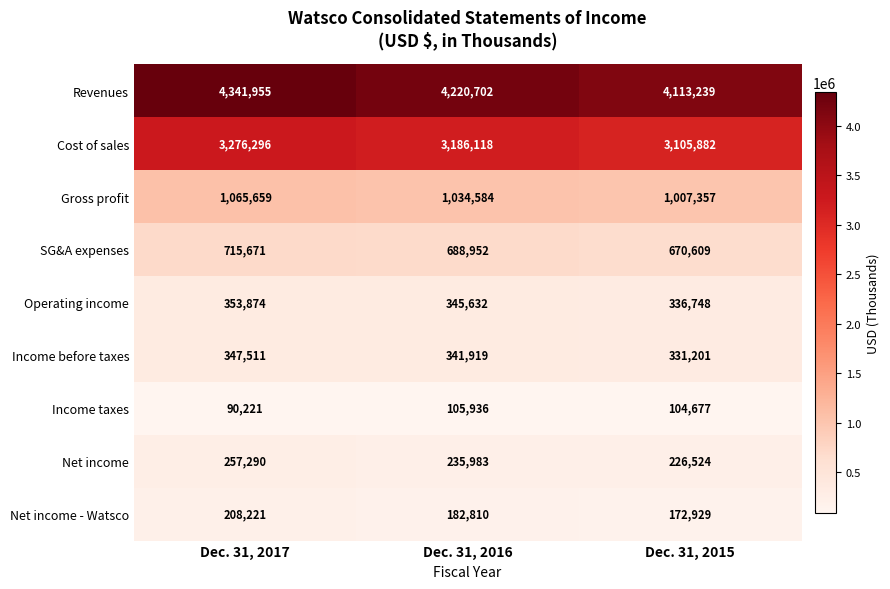

Reading left to right, list all the values displayed in this chart.

Revenues: 4341955	4220702	4113239
Cost of sales: 3276296	3186118	3105882
Gross profit: 1065659	1034584	1007357
SG&A expenses: 715671	688952	670609
Operating income: 353874	345632	336748
Income before taxes: 347511	341919	331201
Income taxes: 90221	105936	104677
Net income: 257290	235983	226524
Net income - Watsco: 208221	182810	172929